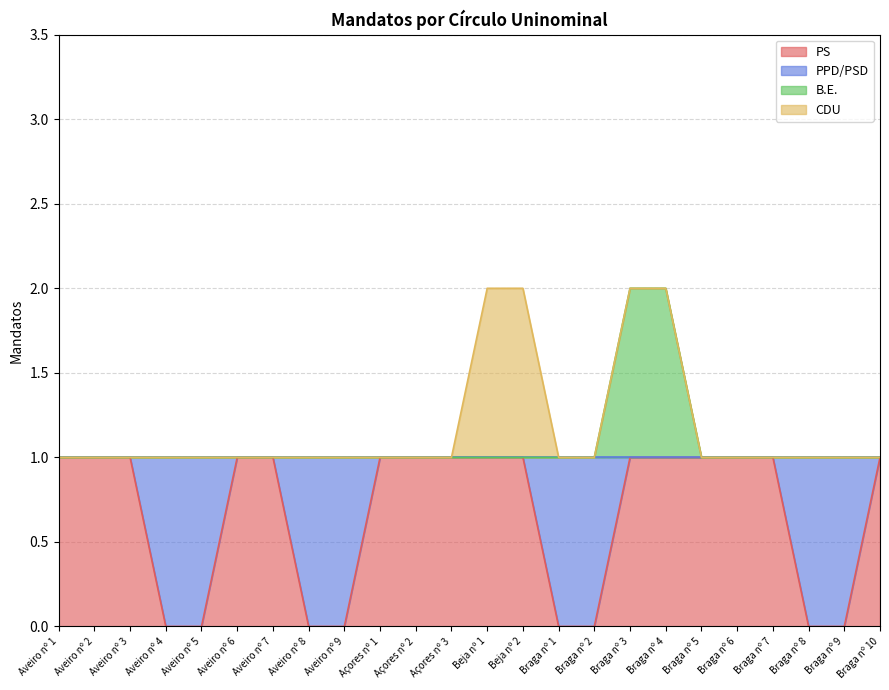

What is the total value across all series at Braga nº 2?

1